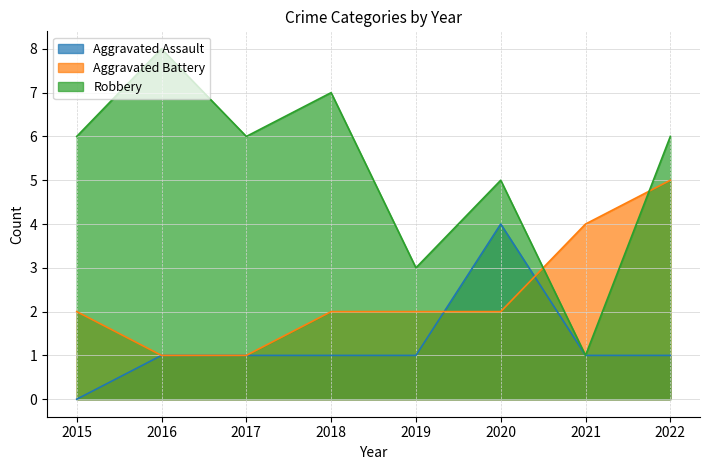

Rank the series at 2022 from highest to lowest value.

Robbery, Aggravated Battery, Aggravated Assault